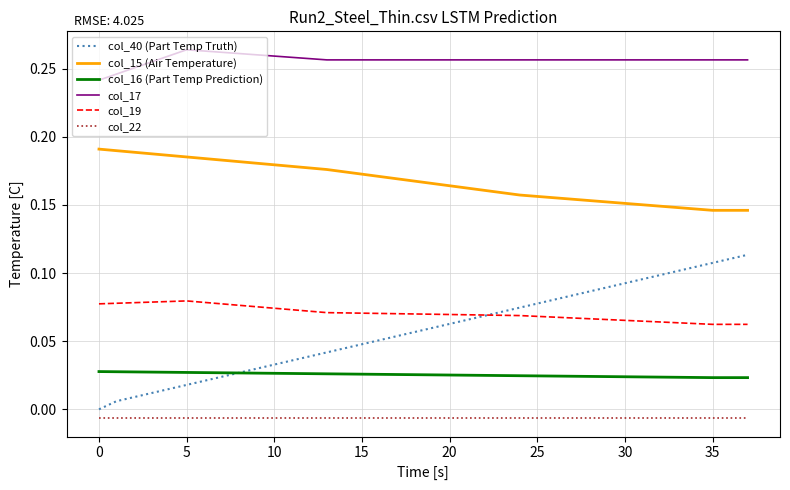

List the series in order of their peak value, highest first.

col_17, col_15 (Air Temperature), col_40 (Part Temp Truth), col_19, col_16 (Part Temp Prediction), col_22